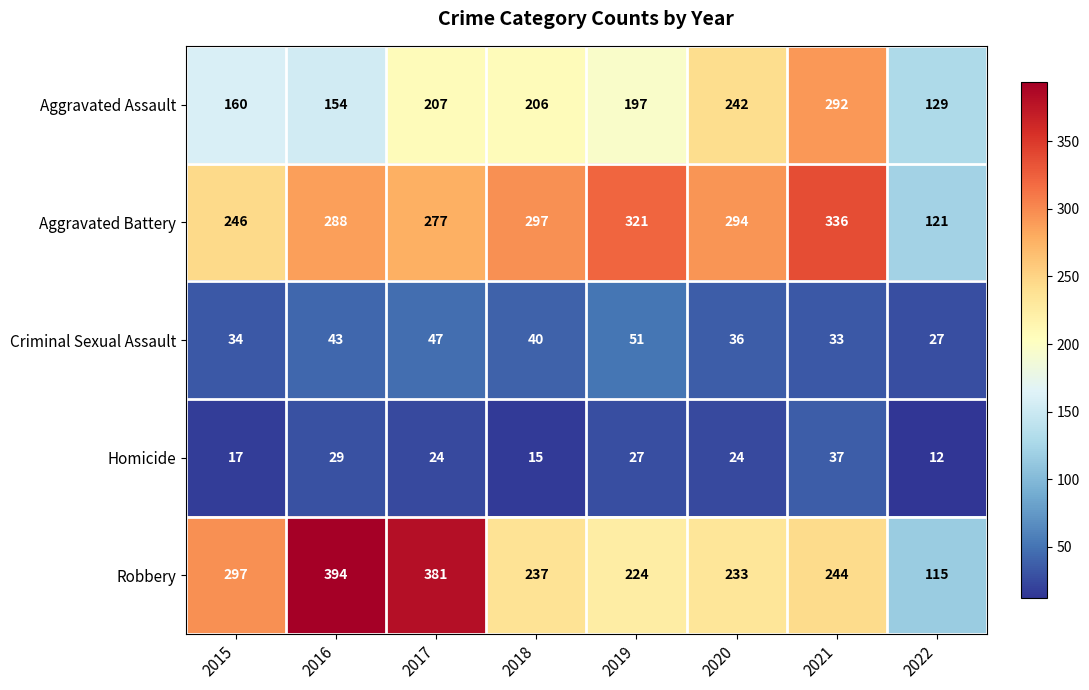

The value of Criminal Sexual Assault at 2016 is 74. True or false?

False